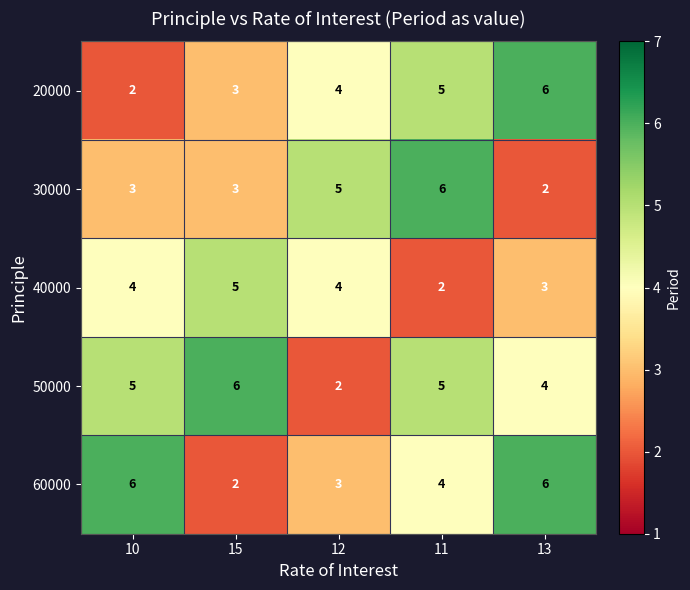

Is it true that 40000 equals 2 at 11?

True